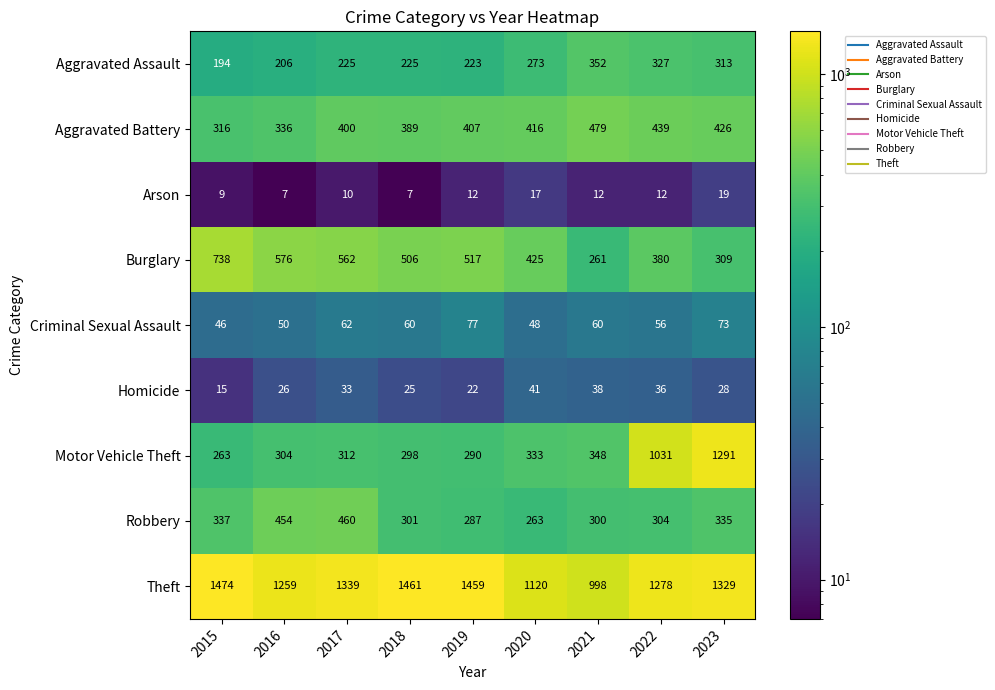

What value does the Burglary series have at 2017, to the nearest 5?

560